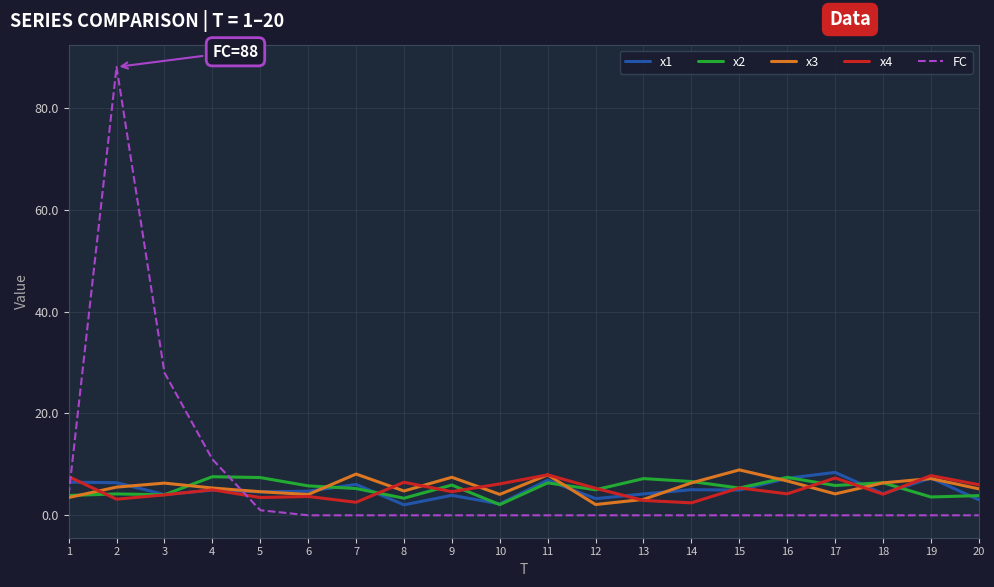

The value of x4 at 1 is 7.6. True or false?

True